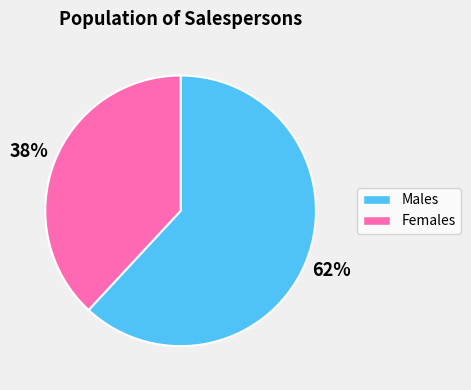

To the nearest percent, what is the difference between the largest and smallest slice percentages?

24%